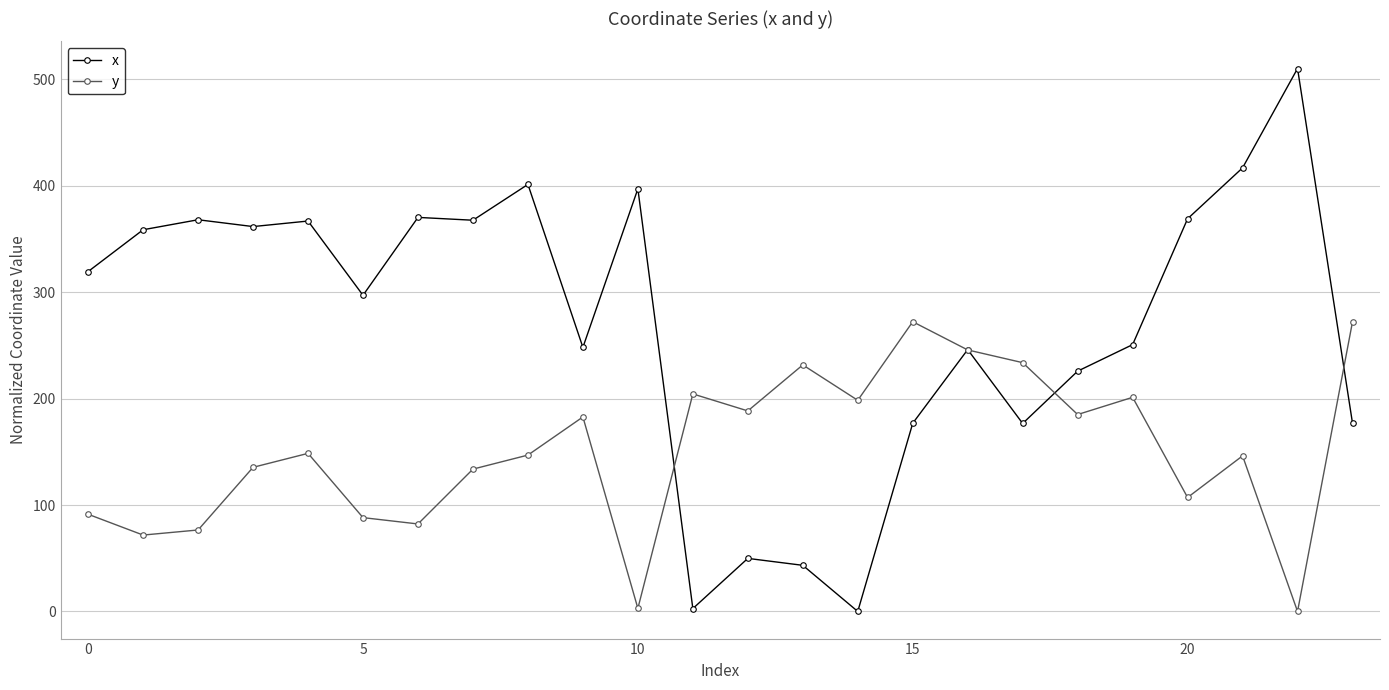

Rank the series by their average value, from lowest to highest.

y, x